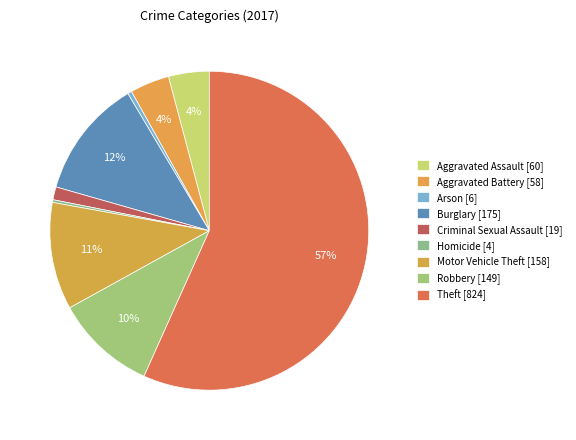

Count the number of slices in the pie.

9